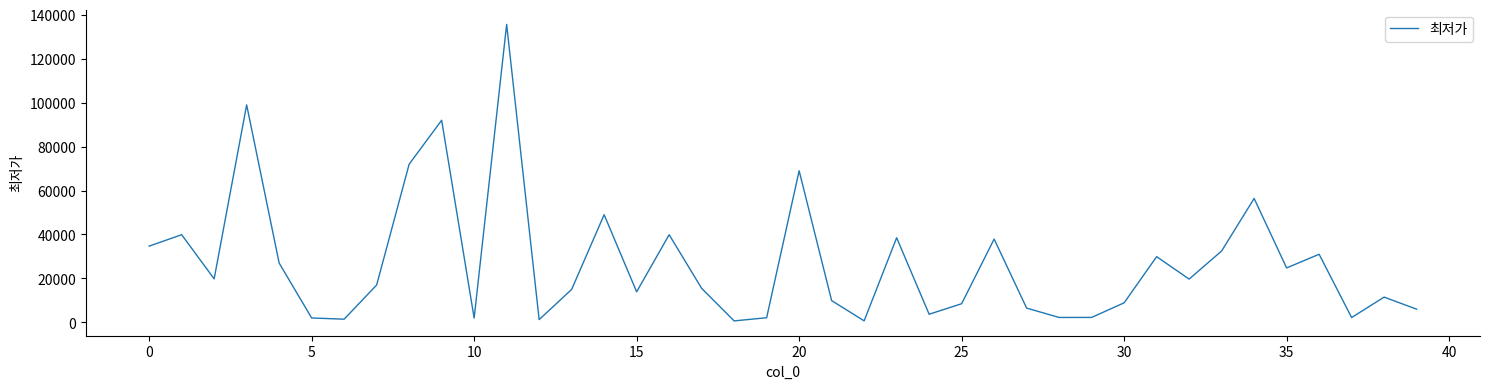

What is the difference between the maximum and minimum values?

134960